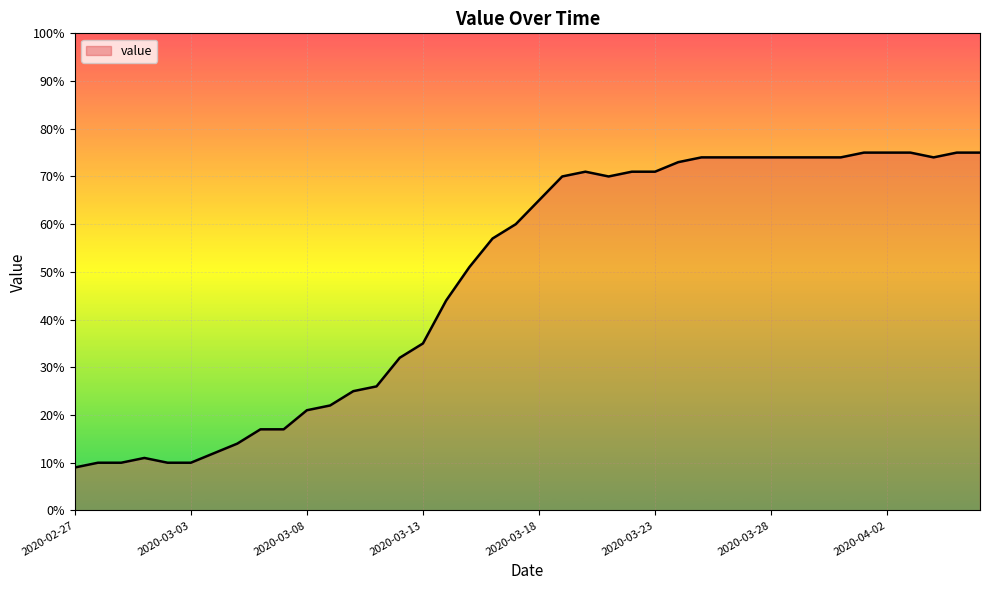

What is the smallest value displayed?

9